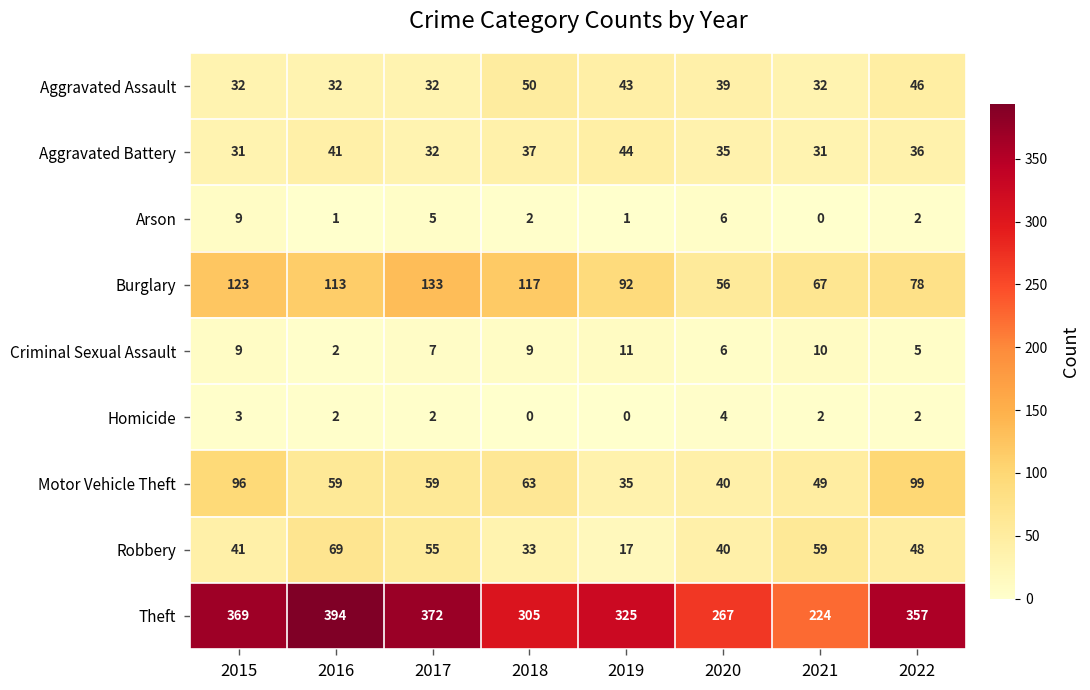

Read the Theft value at 2017.

372